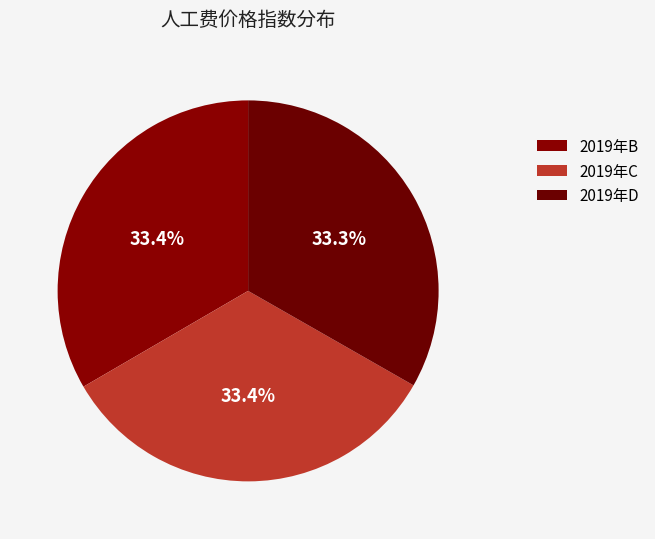

What is the ratio of the value at 2019年B to the value at 2019年C?

1.0